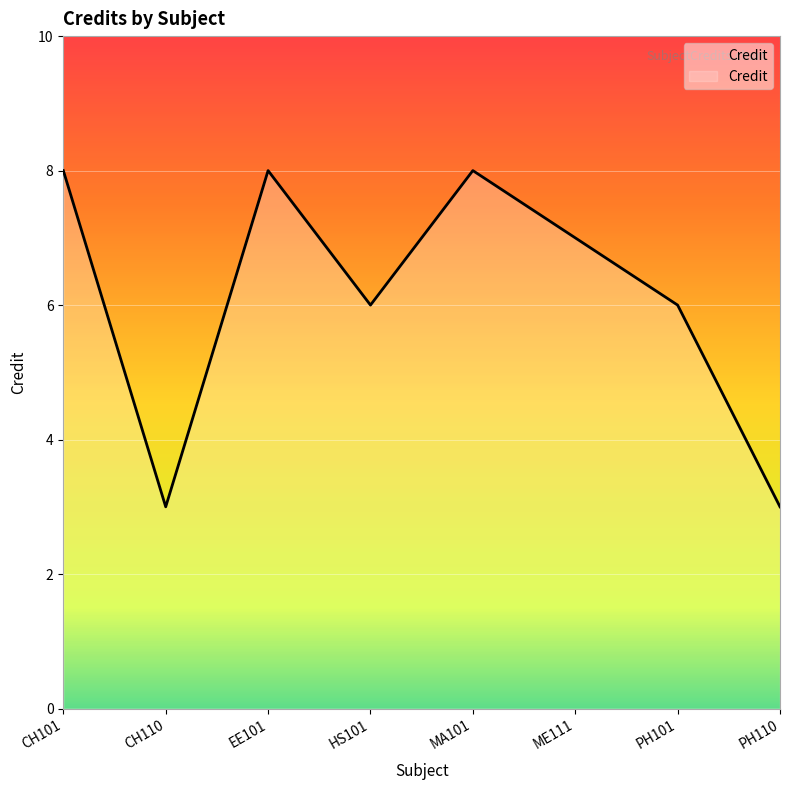

Count the values in the range 6 to 8.

6